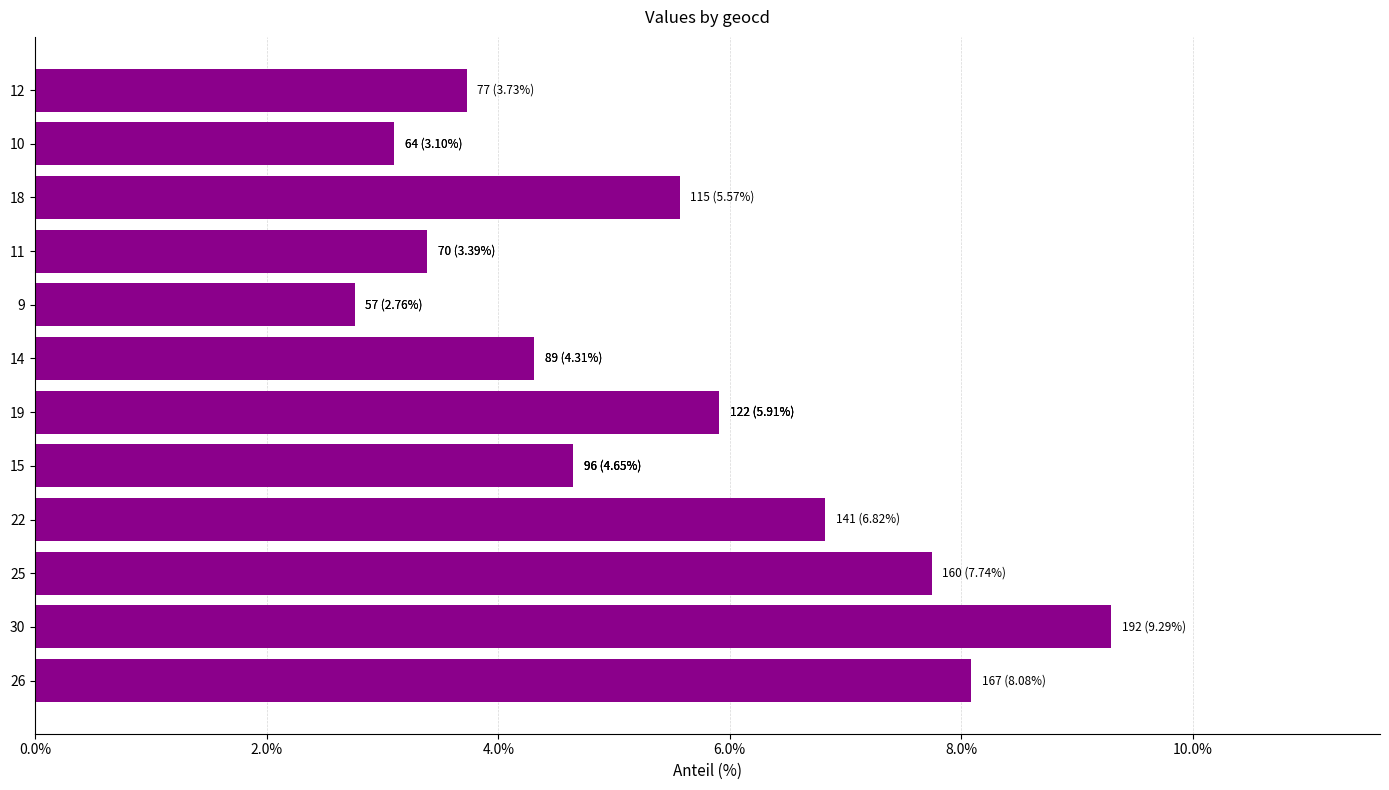

Does the chart contain stacked bars?

No